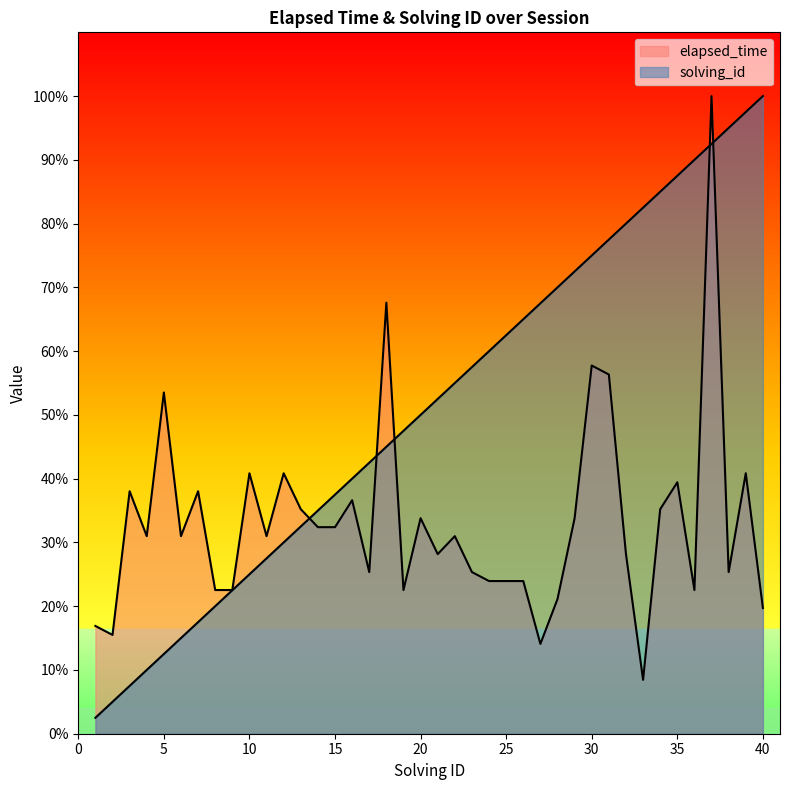

Where is elapsed_time nearest to the value 54?

5